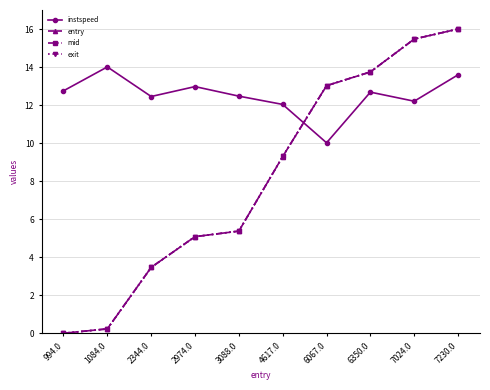

The value of mid at 1084.0 is 0.2. True or false?

True